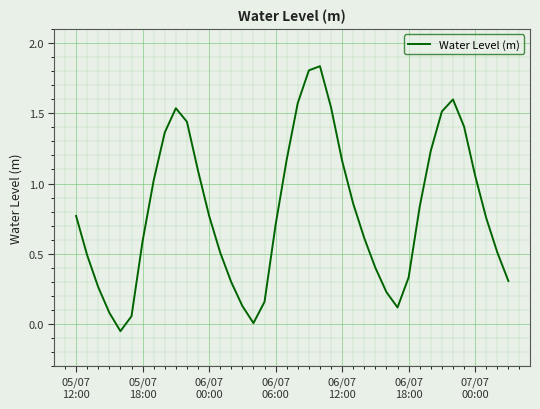

What is the difference between the maximum and minimum values?

1.9